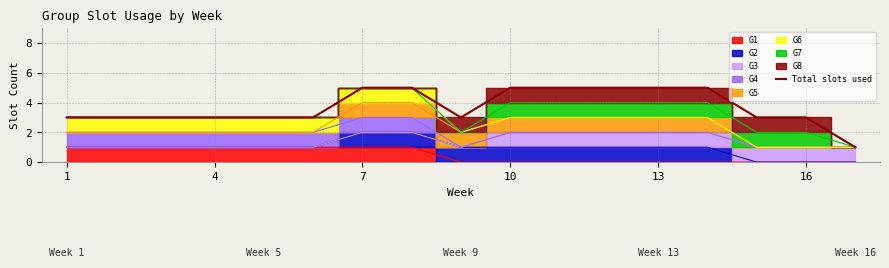

Does the chart have visible grid lines?

Yes